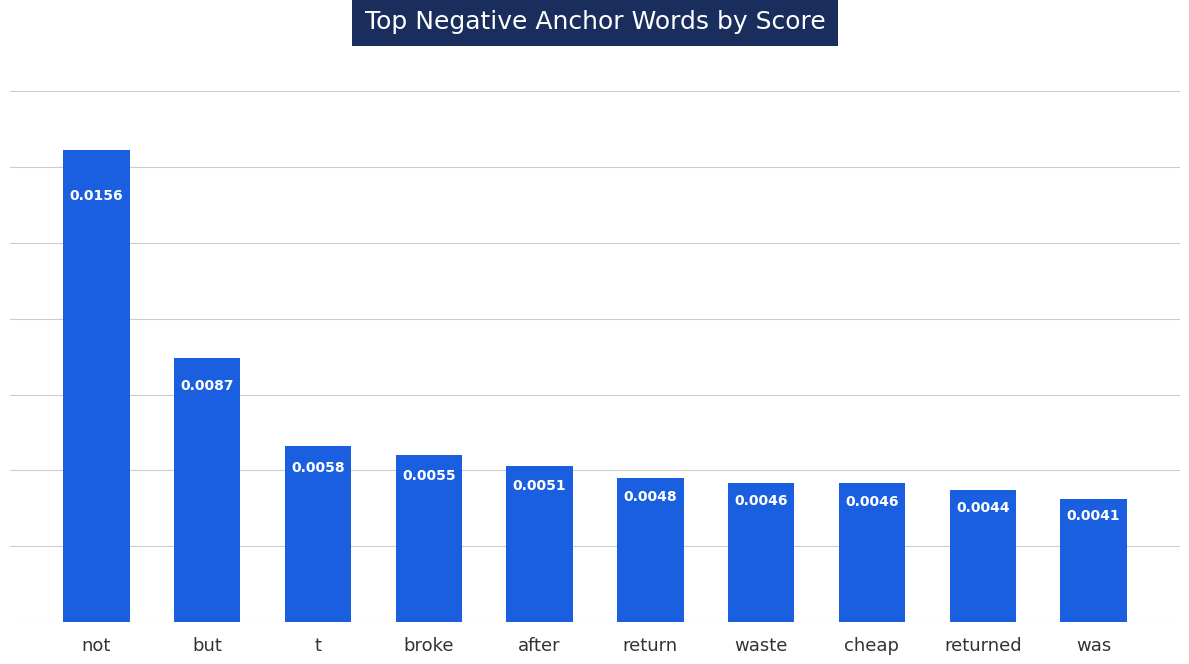

What is the label of the 9th bar from the right?

but